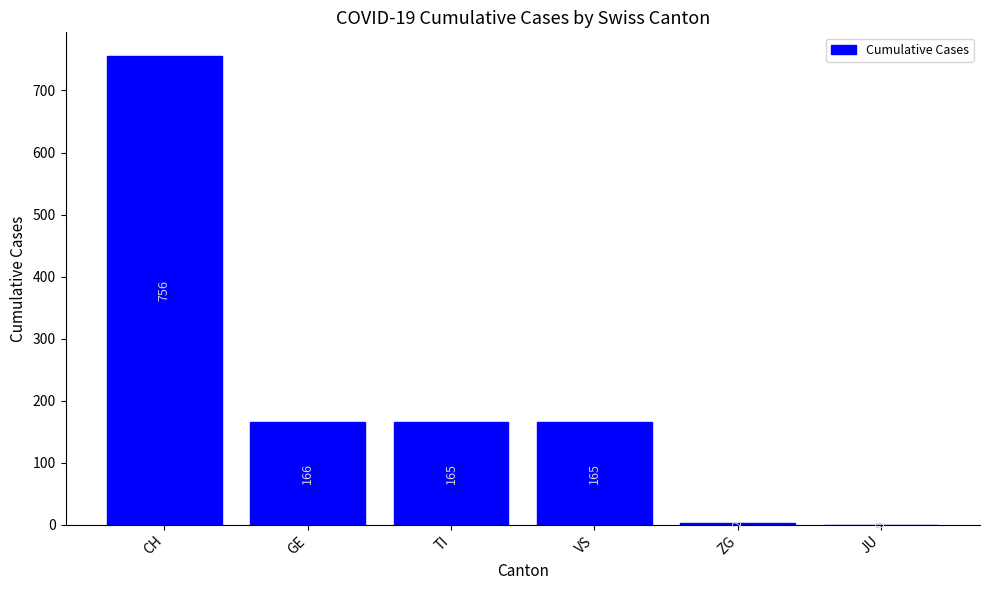

What is the sum of the values at TI and ZG?

167